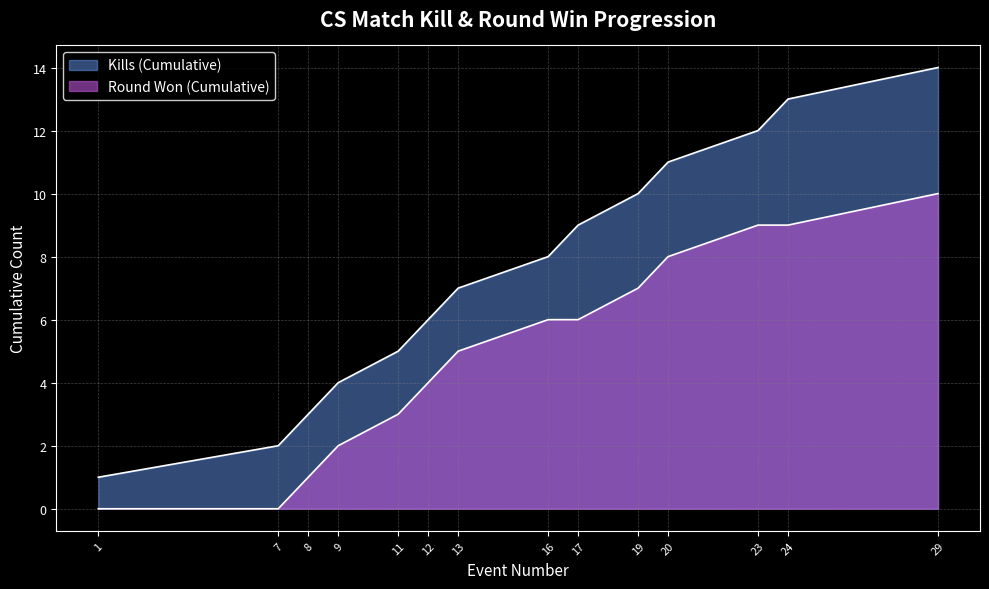

Between 12 and 17, which series saw the biggest shift?

Kills (Cumulative)